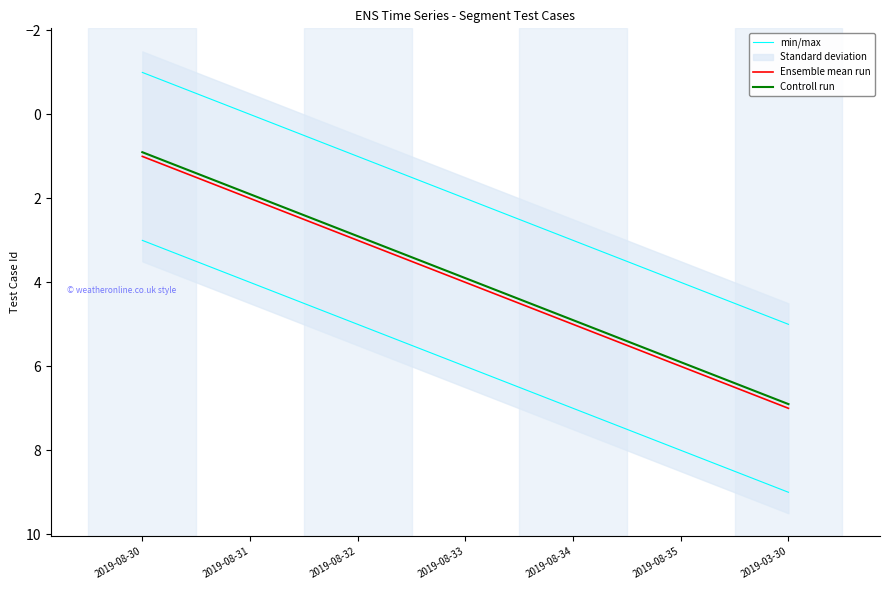

Is it true that Ensemble mean run equals 1.5 at 2019-08-35?

False